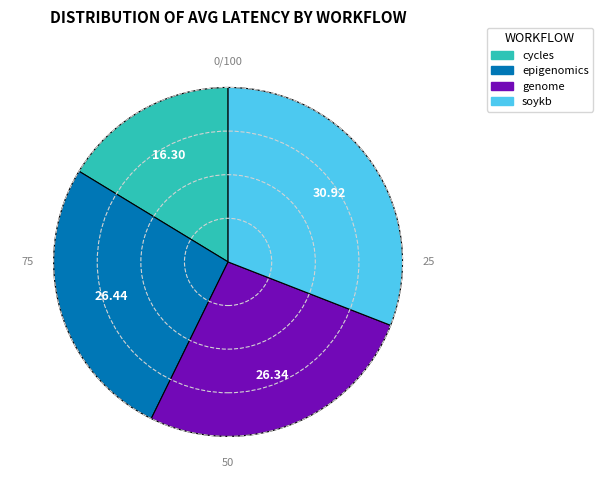

What is the smallest slice in the pie chart?

cycles